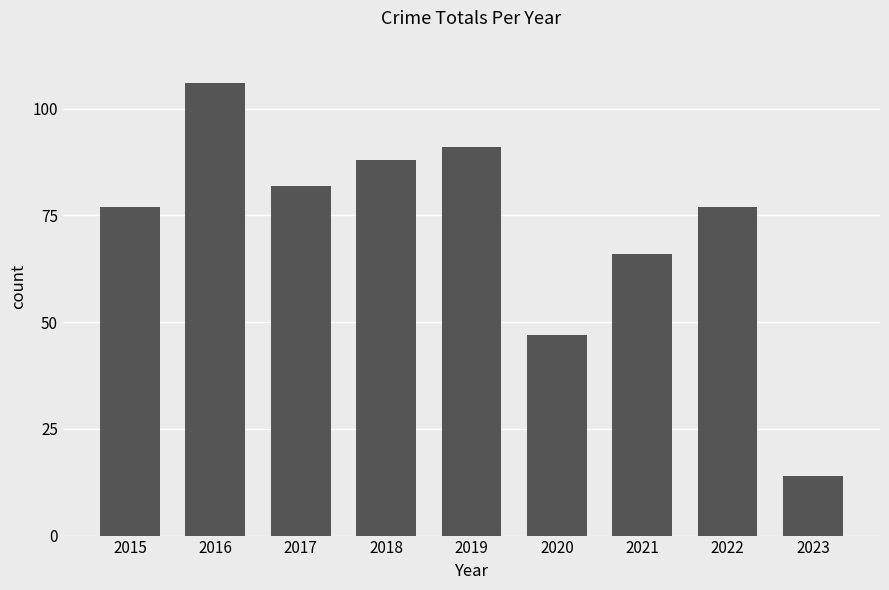

How many bars are there in total?

9